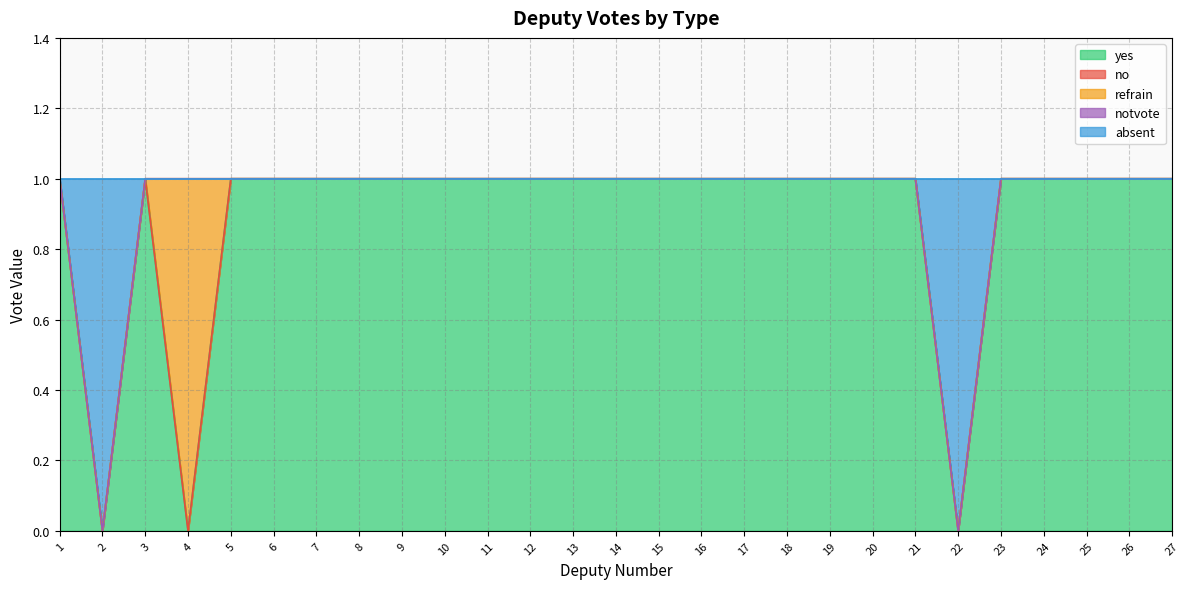

Reading right to left, what are all the values shown in this chart?

yes: 27=1	26=1	25=1	24=1	23=1	22=0	21=1	20=1	19=1	18=1	17=1	16=1	15=1	14=1	13=1	12=1	11=1	10=1	9=1	8=1	7=1	6=1	5=1	4=0	3=1	2=0	1=1
no: 27=0	26=0	25=0	24=0	23=0	22=0	21=0	20=0	19=0	18=0	17=0	16=0	15=0	14=0	13=0	12=0	11=0	10=0	9=0	8=0	7=0	6=0	5=0	4=0	3=0	2=0	1=0
refrain: 27=0	26=0	25=0	24=0	23=0	22=0	21=0	20=0	19=0	18=0	17=0	16=0	15=0	14=0	13=0	12=0	11=0	10=0	9=0	8=0	7=0	6=0	5=0	4=1	3=0	2=0	1=0
notvote: 27=0	26=0	25=0	24=0	23=0	22=0	21=0	20=0	19=0	18=0	17=0	16=0	15=0	14=0	13=0	12=0	11=0	10=0	9=0	8=0	7=0	6=0	5=0	4=0	3=0	2=0	1=0
absent: 27=0	26=0	25=0	24=0	23=0	22=1	21=0	20=0	19=0	18=0	17=0	16=0	15=0	14=0	13=0	12=0	11=0	10=0	9=0	8=0	7=0	6=0	5=0	4=0	3=0	2=1	1=0